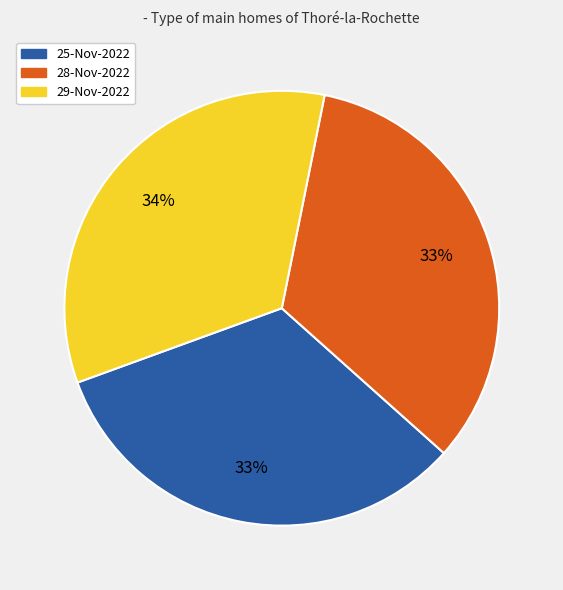

To the nearest percent, what is the average slice percentage?

33%